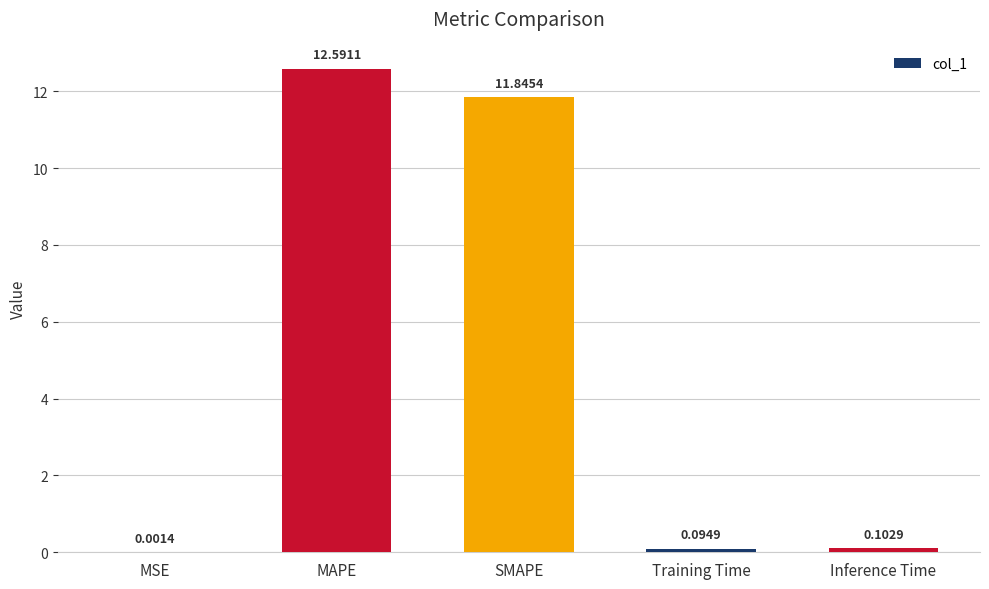

What is the change in value from SMAPE to Training Time?

-11.8